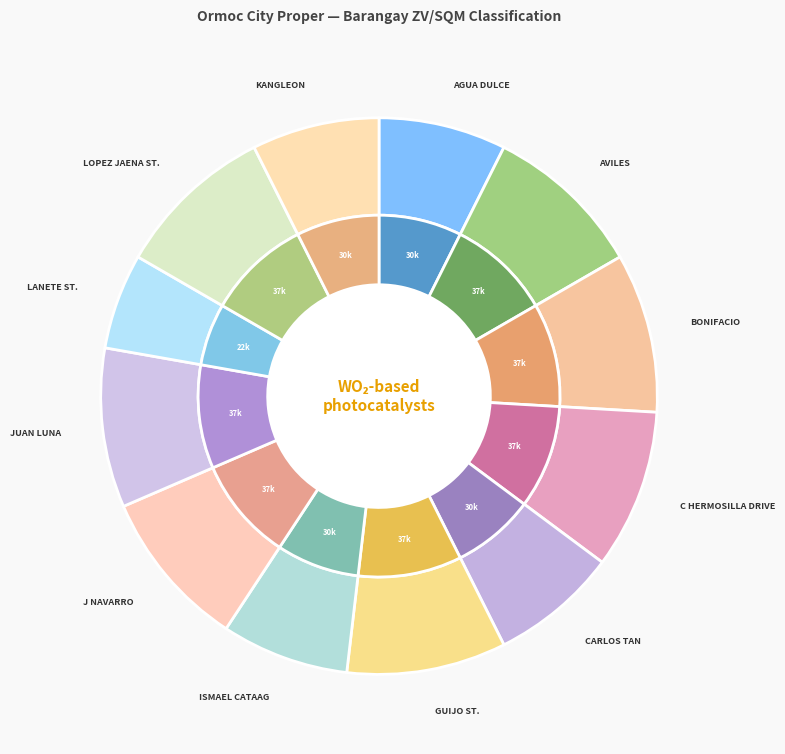

How many slices are in this pie chart?

12